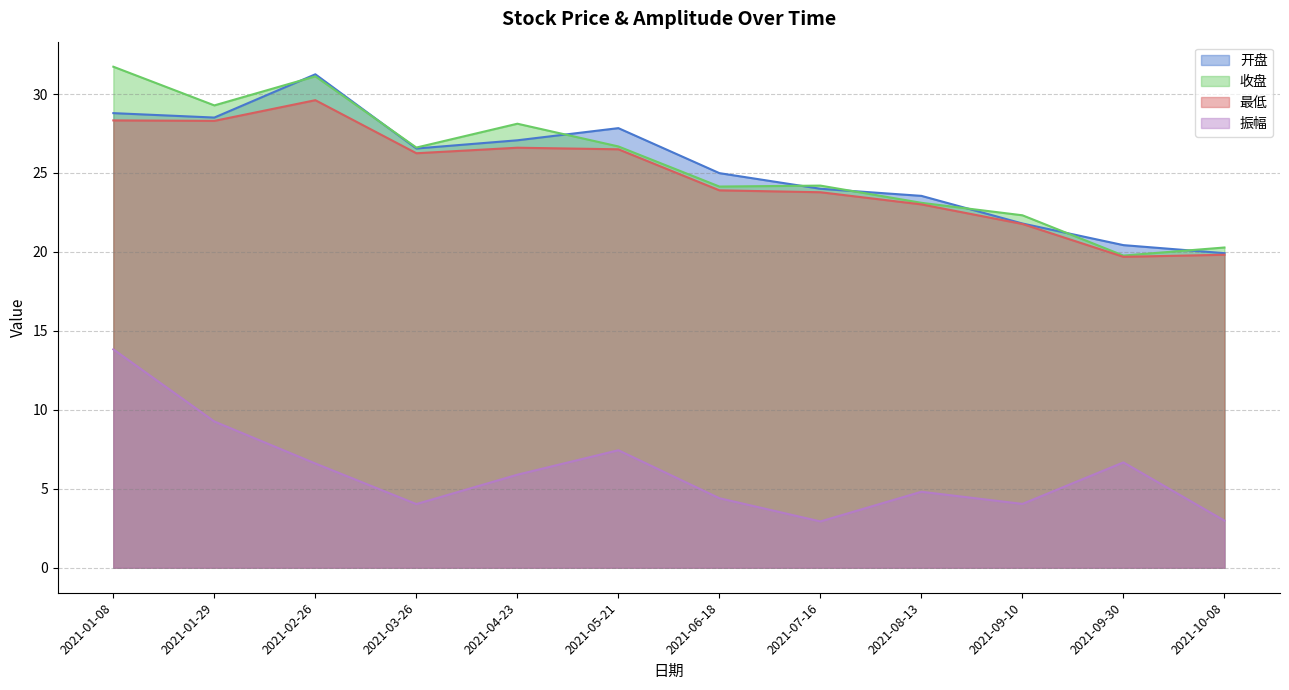

What is the sum of the 收盘 values at 2021-02-26 and 2021-04-23?

59.2